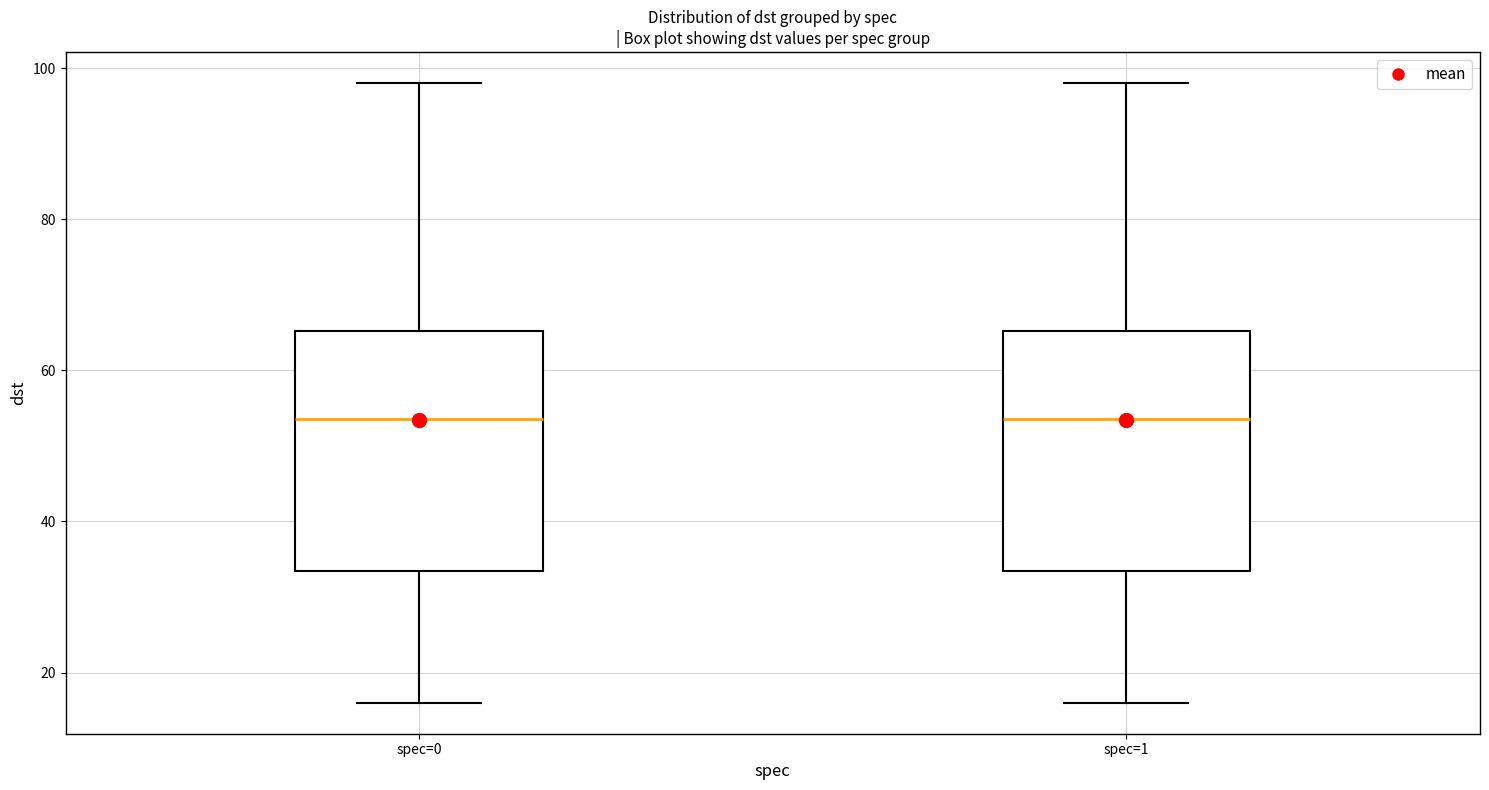

Reading left to right, transcribe this box plot: for each box, give where its median line is, the range the box spans, and where its two whiskers end, as read against the y-axis. The values are not printed on the chart, so give them approximately, as read against the axis.

spec=0: median 54, box 34 to 66, whiskers 16 to 98
spec=1: median 54, box 34 to 66, whiskers 16 to 98